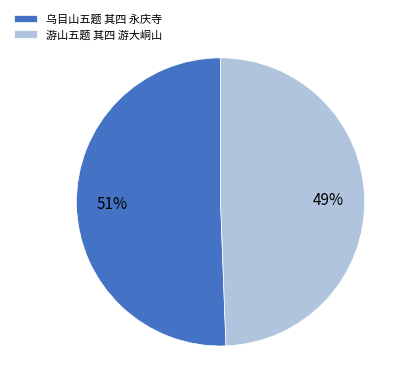

The 游山五题 其四 游大峒山 slice represents 58% of the pie. True or false?

False